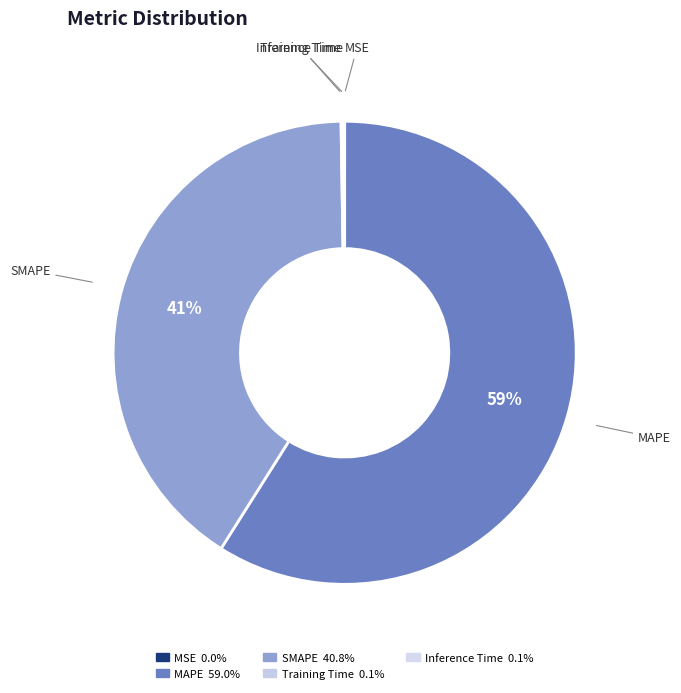

To the nearest percent, what percentage of the pie is SMAPE?

41%